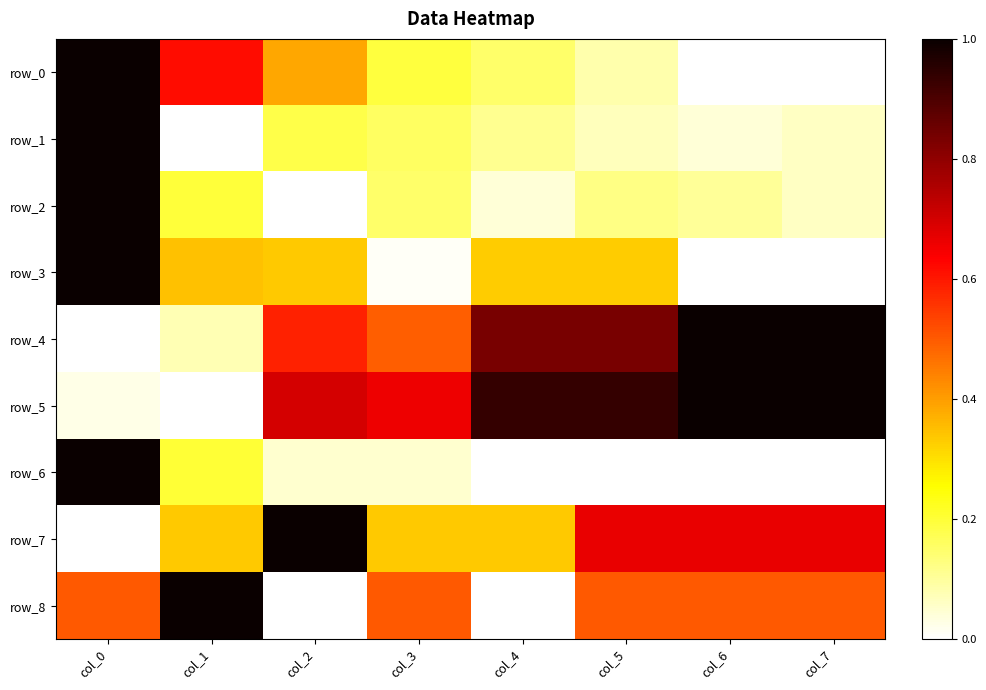

List the labels in order of row_2 value, largest first.

col_0, col_1, col_3, col_5, col_6, col_7, col_4, col_2